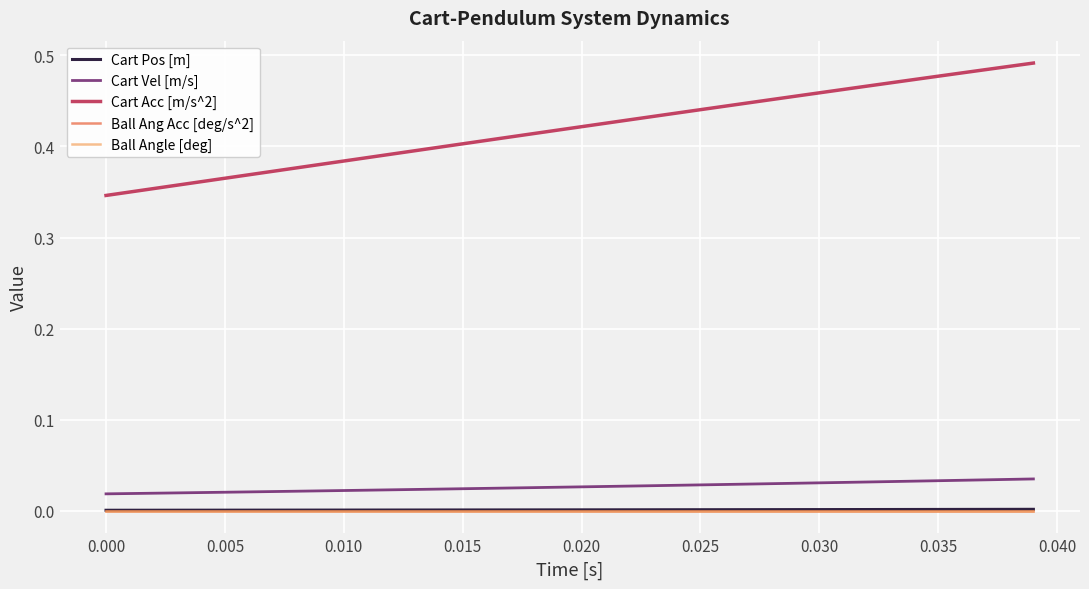

What is the value of the Cart Acc [m/s^2] point at the 22nd from the left?

0.4